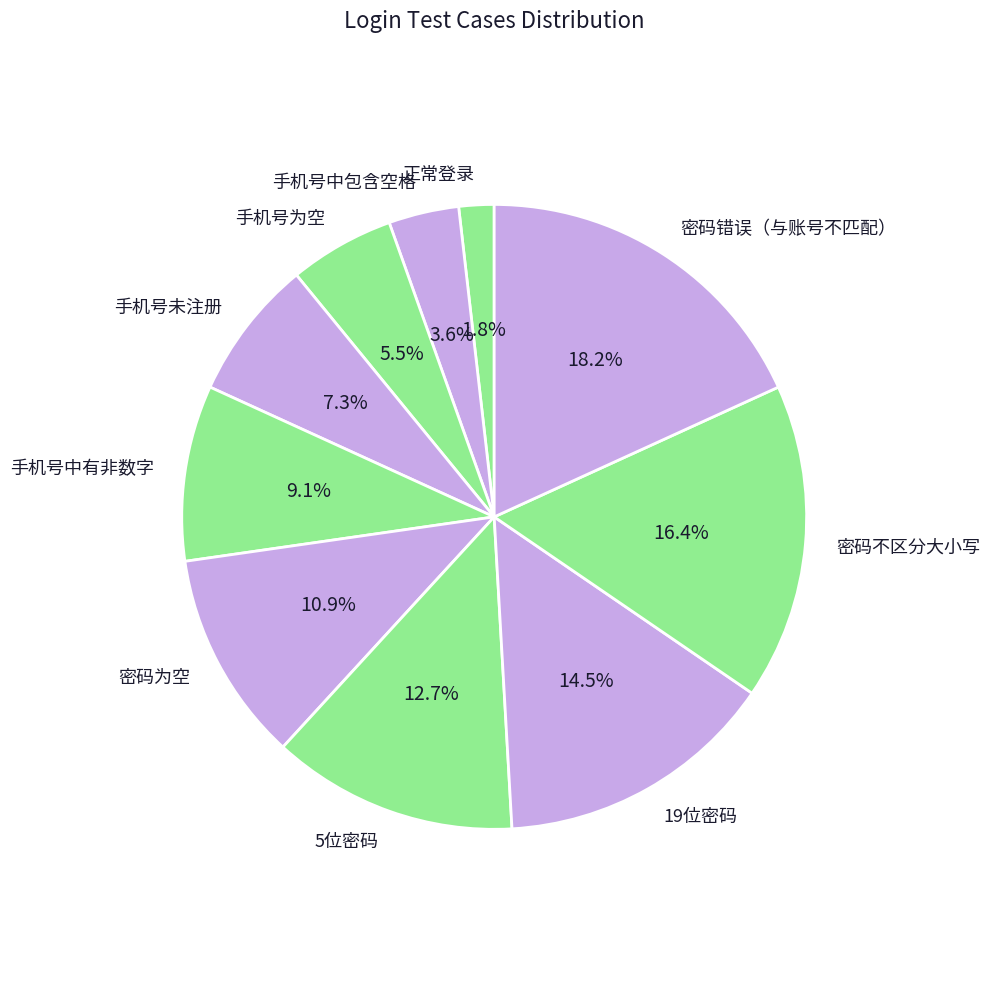

The 密码为空 slice represents 11% of the pie. True or false?

True